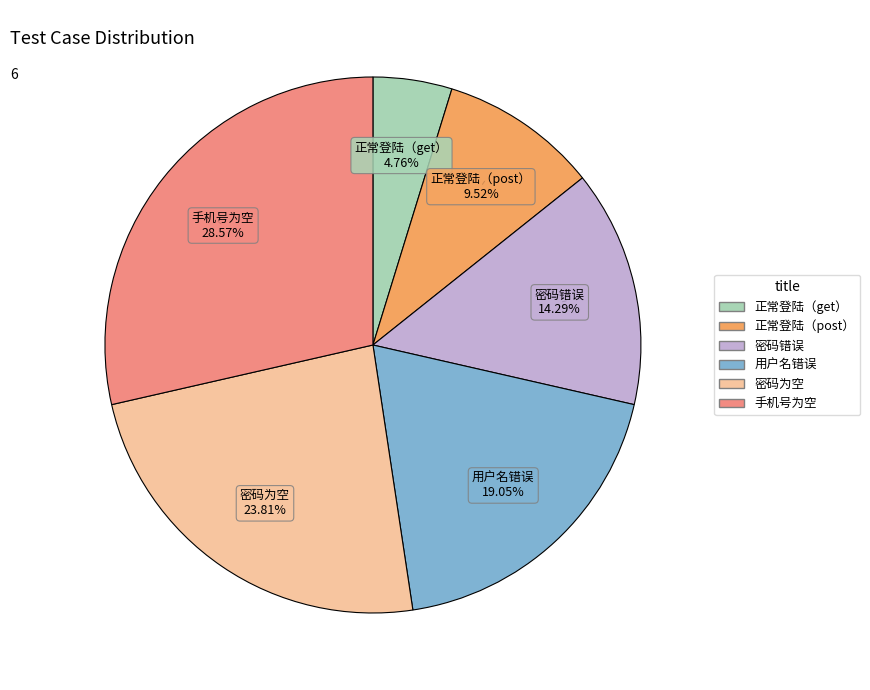

Combined, what portion of the pie is 用户名错误 and 正常登陆（get）?

23.8%